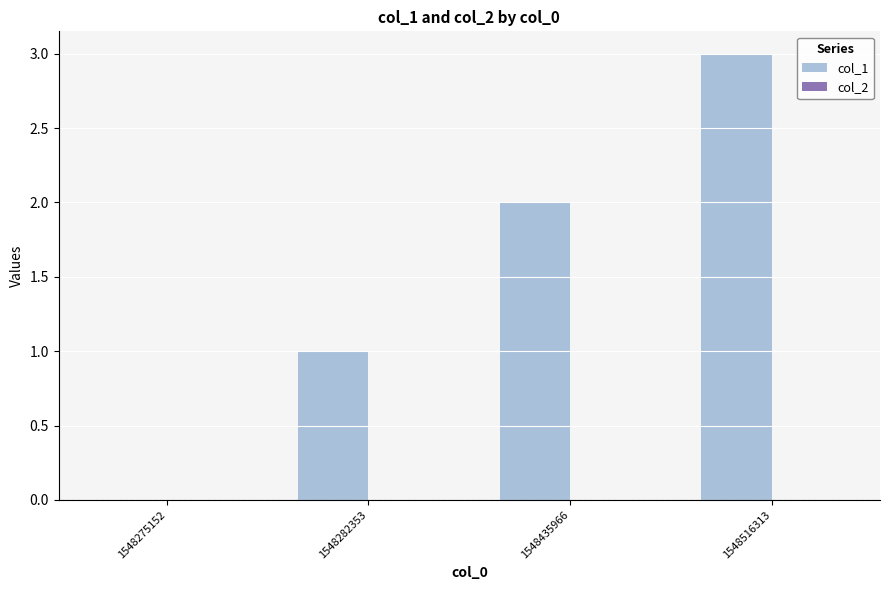

True or false: the data shows 0 at 1548282353.

False